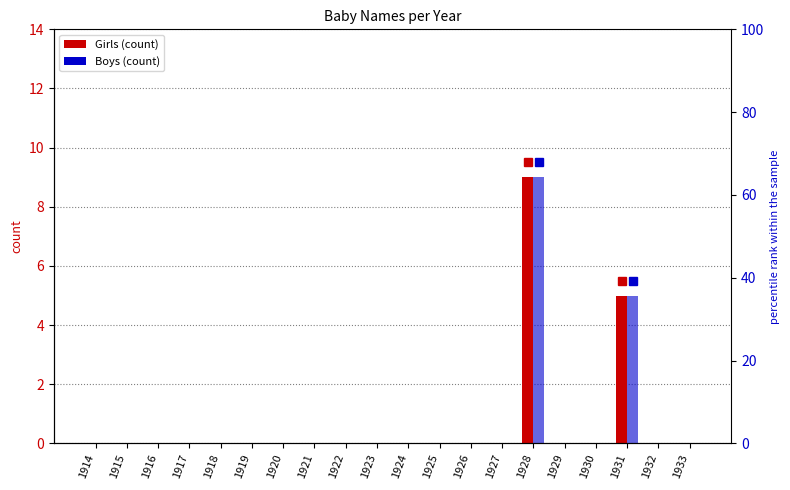

The Girls series shows 0 at 1930. True or false?

True